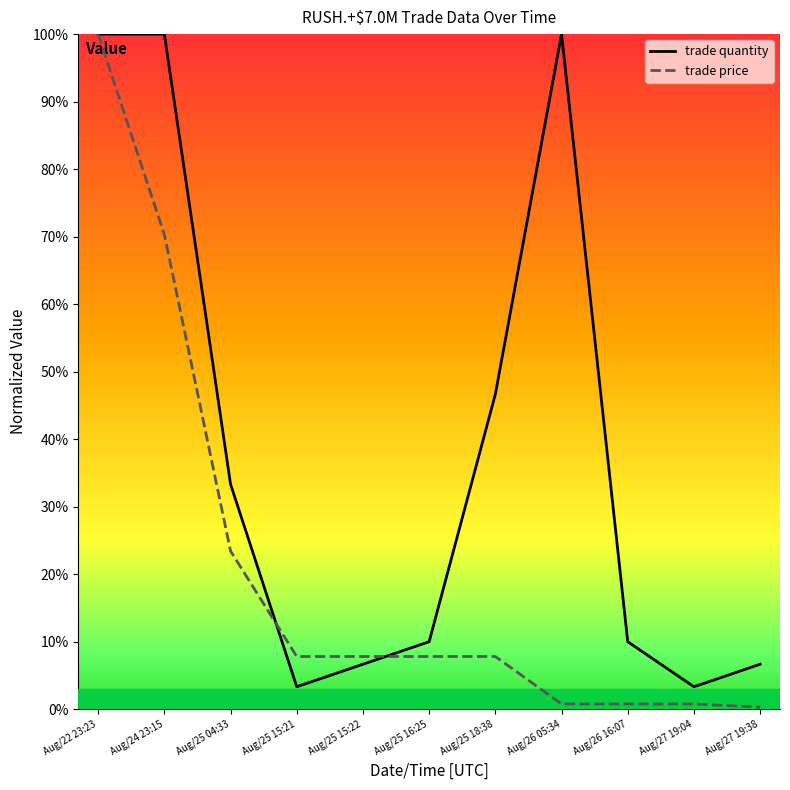

At which category is the sum across all series the highest?

Aug/22 23:23